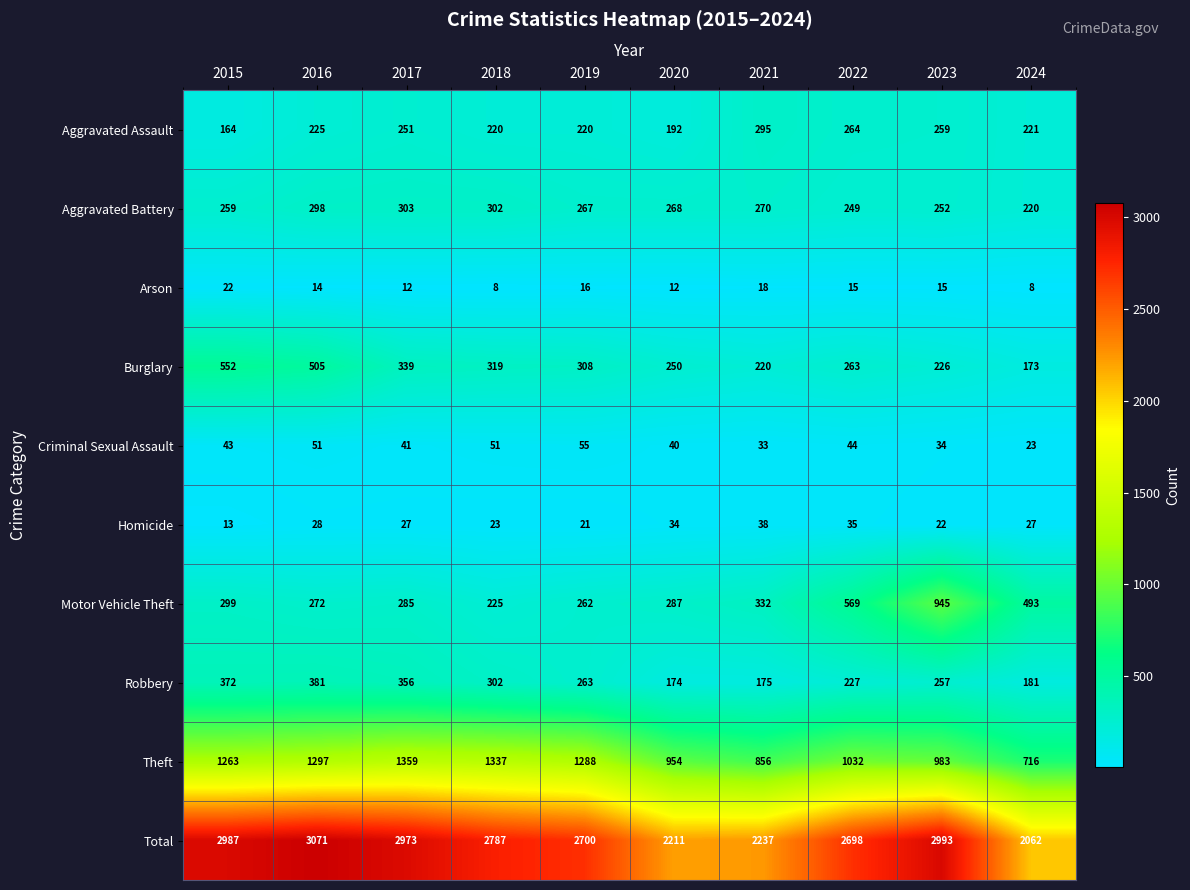

The Theft series shows 1616 at 2020. True or false?

False